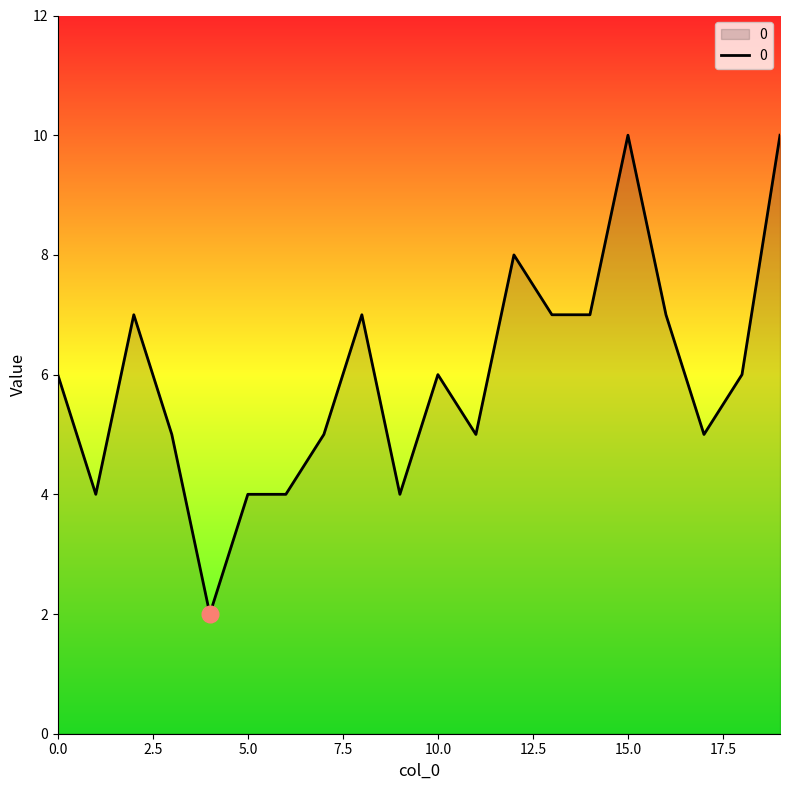

What is the maximum value shown in the chart?

10